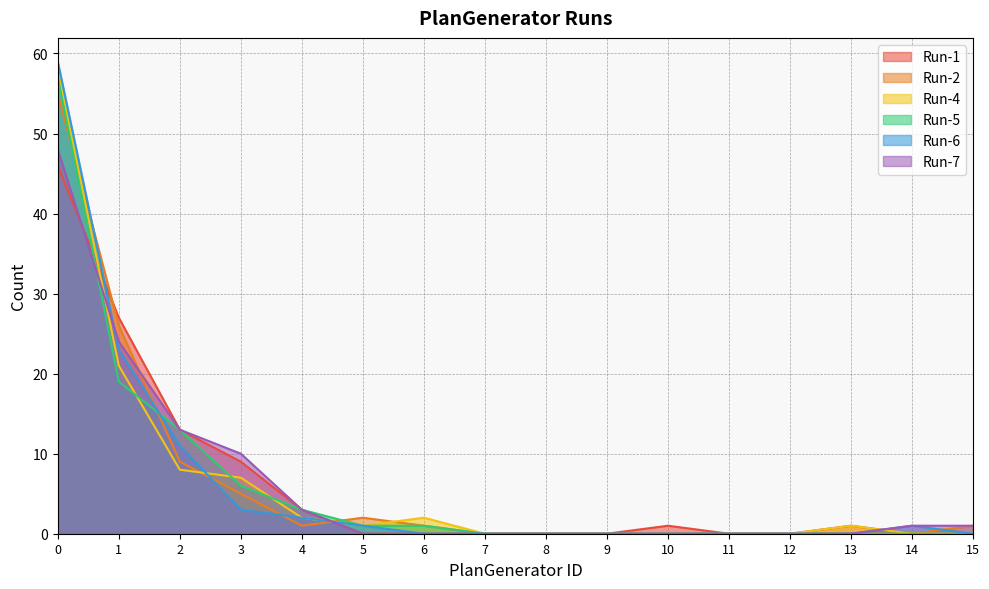

The Run-2 series shows 0 at 9. True or false?

True